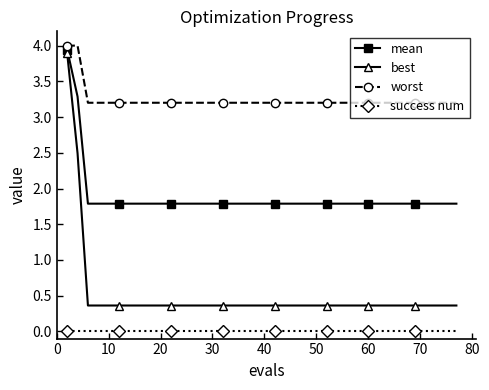

True or false: worst and success num intersect in this chart.

False